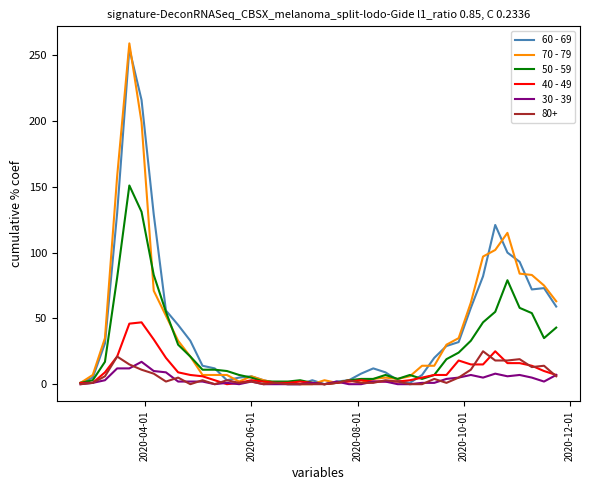

What is the greatest value displayed?

259